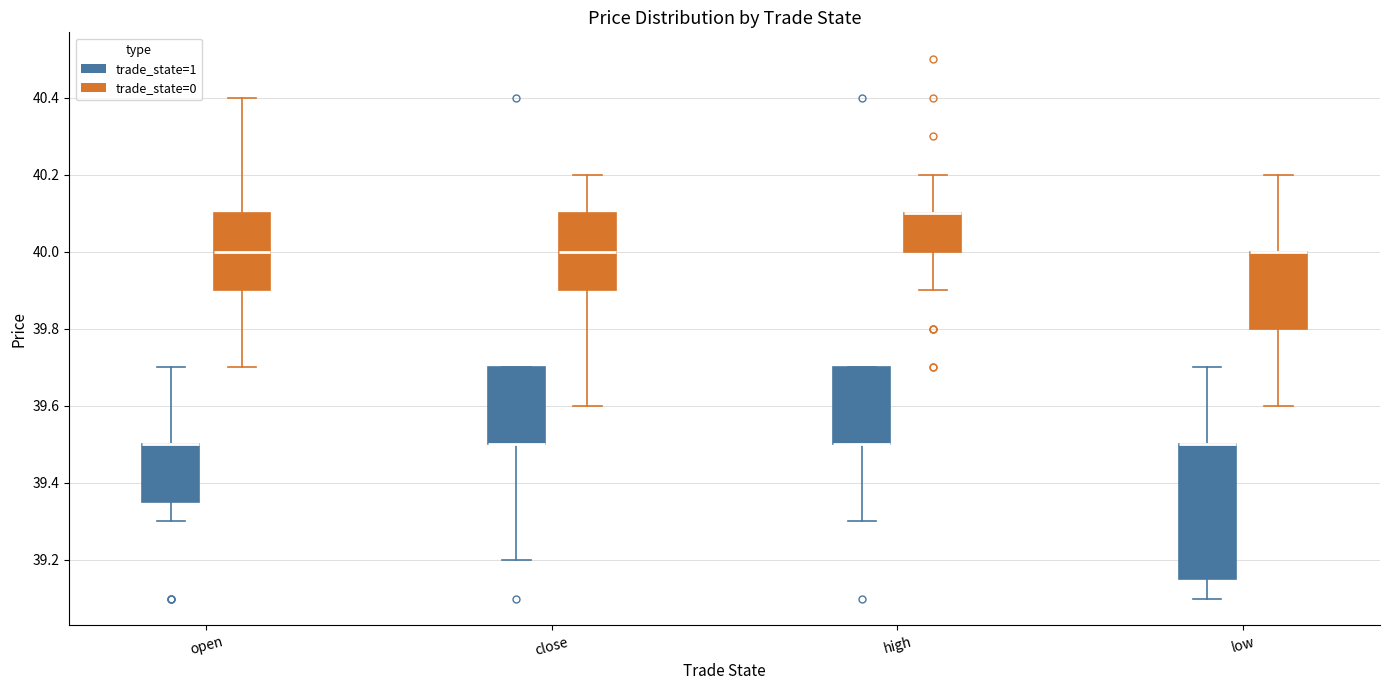

Reading left to right, transcribe this box plot: for each box, give where its median line is, the range the box spans, and where its two whiskers end, as read against the y-axis. The values are not printed on the chart, so give them approximately, as read against the axis.

open (trade_state=1): median 39.50 (drawn on the box's upper edge), box 39.36 to 39.50, whiskers 39.30 to 39.70
open (trade_state=0): median 40.00, box 39.90 to 40.10, whiskers 39.70 to 40.40
close (trade_state=1): median 39.50 (drawn on the box's lower edge), box 39.50 to 39.70, whiskers 39.20 to 39.70
close (trade_state=0): median 40.00, box 39.90 to 40.10, whiskers 39.60 to 40.20
high (trade_state=1): median 39.50 (drawn on the box's lower edge), box 39.50 to 39.70, whiskers 39.30 to 39.70
high (trade_state=0): median 40.10 (drawn on the box's upper edge), box 40.00 to 40.10, whiskers 39.90 to 40.20
low (trade_state=1): median 39.50 (drawn on the box's upper edge), box 39.16 to 39.50, whiskers 39.10 to 39.70
low (trade_state=0): median 40.00 (drawn on the box's upper edge), box 39.80 to 40.00, whiskers 39.60 to 40.20